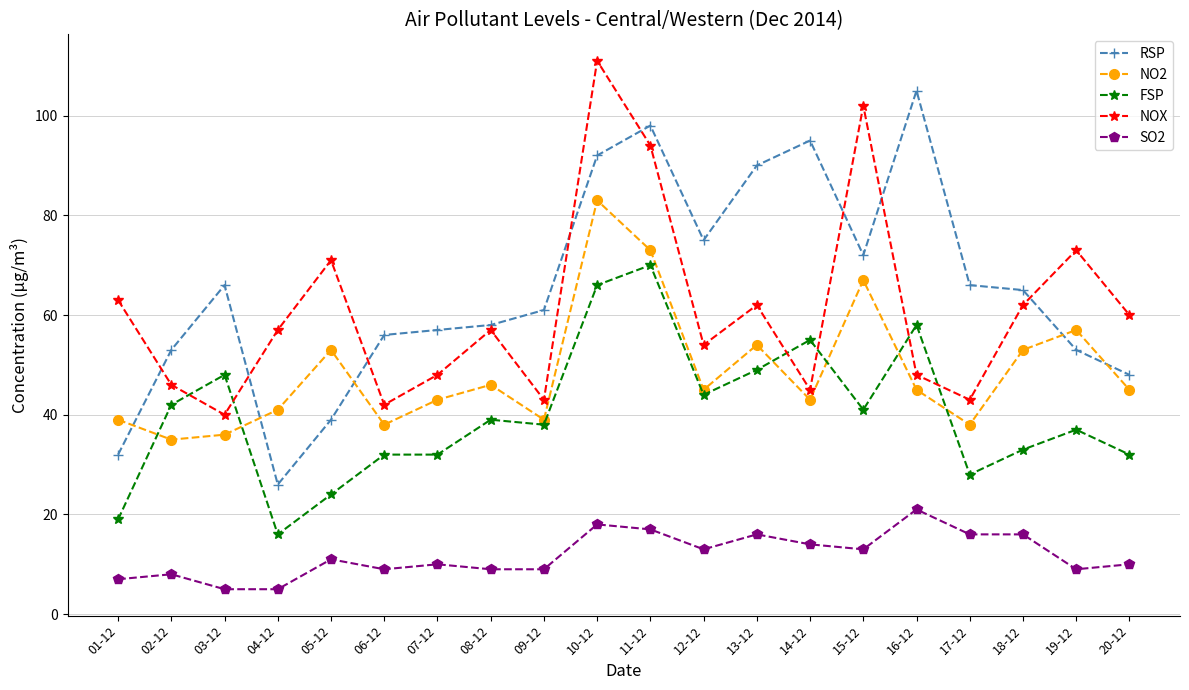

Reading left to right, transcribe all the data shown in this chart.

RSP: 32	53	66	26	39	56	57	58	61	92	98	75	90	95	72	105	66	65	53	48
NO2: 39	35	36	41	53	38	43	46	39	83	73	45	54	43	67	45	38	53	57	45
FSP: 19	42	48	16	24	32	32	39	38	66	70	44	49	55	41	58	28	33	37	32
NOX: 63	46	40	57	71	42	48	57	43	111	94	54	62	45	102	48	43	62	73	60
SO2: 7	8	5	5	11	9	10	9	9	18	17	13	16	14	13	21	16	16	9	10